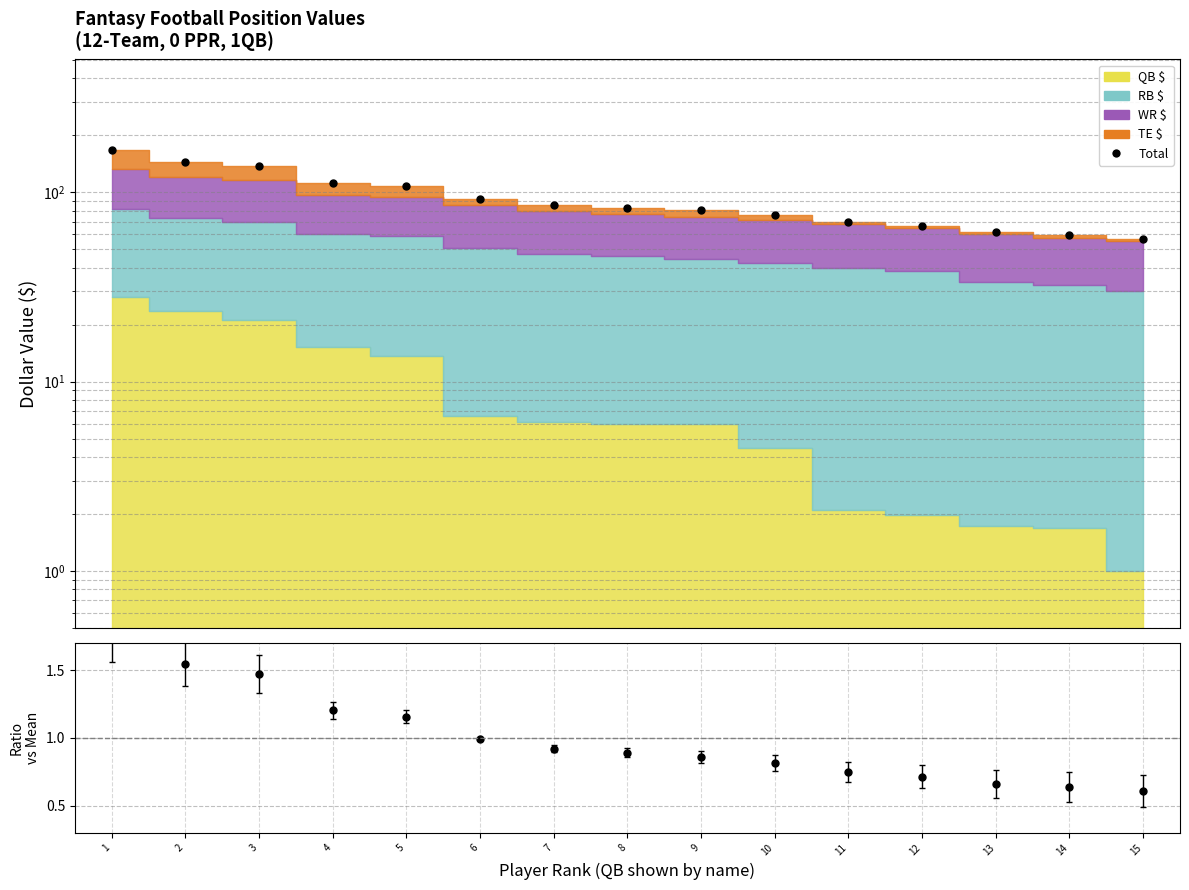

How many lines are shown in the chart?

2